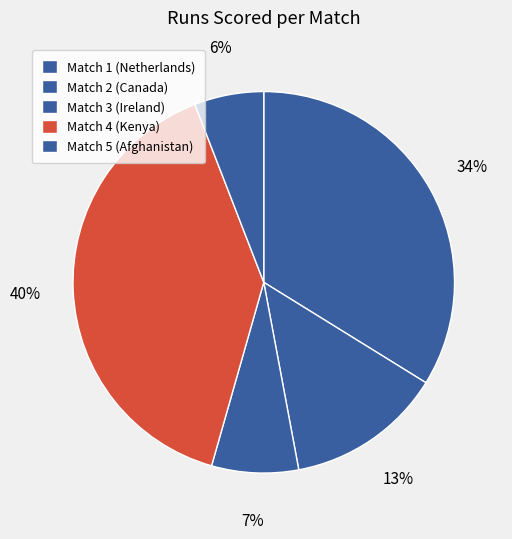

Does Match 2 (Canada) account for over 50% of the chart?

No